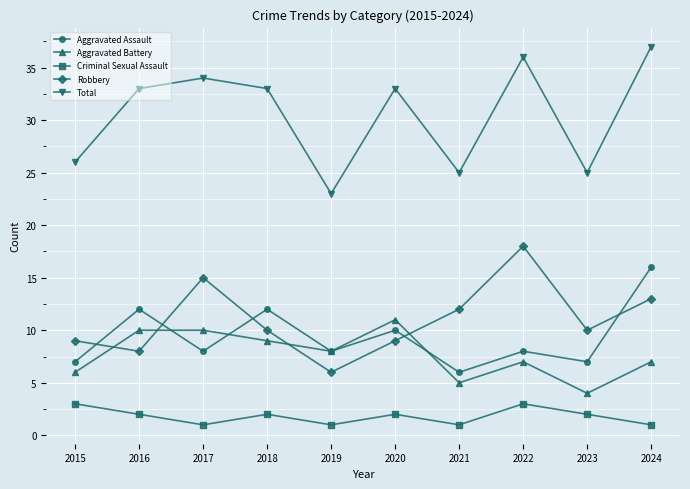

The value of Aggravated Battery at 2020 is 11. True or false?

True